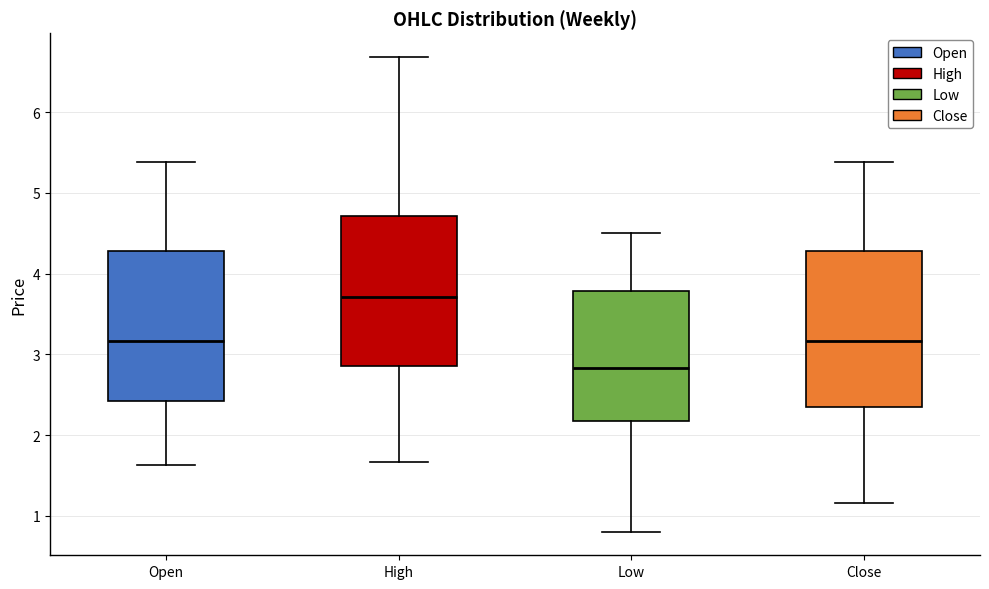

Which box has the highest median line?

High